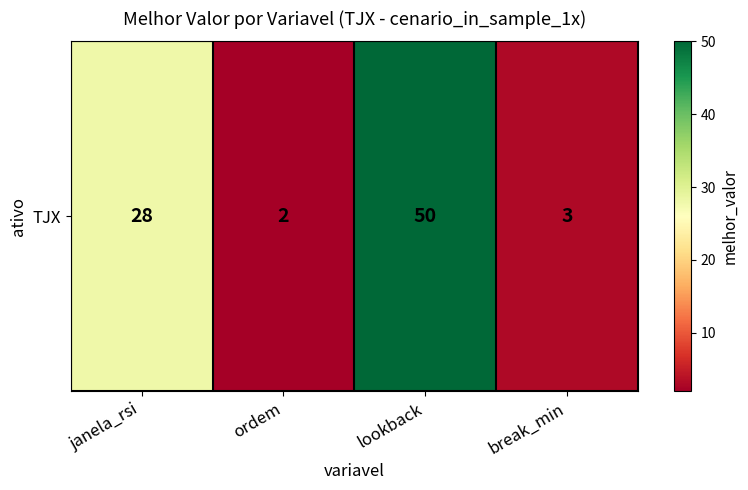

Rank the categories by value from highest to lowest.

lookback, janela_rsi, break_min, ordem